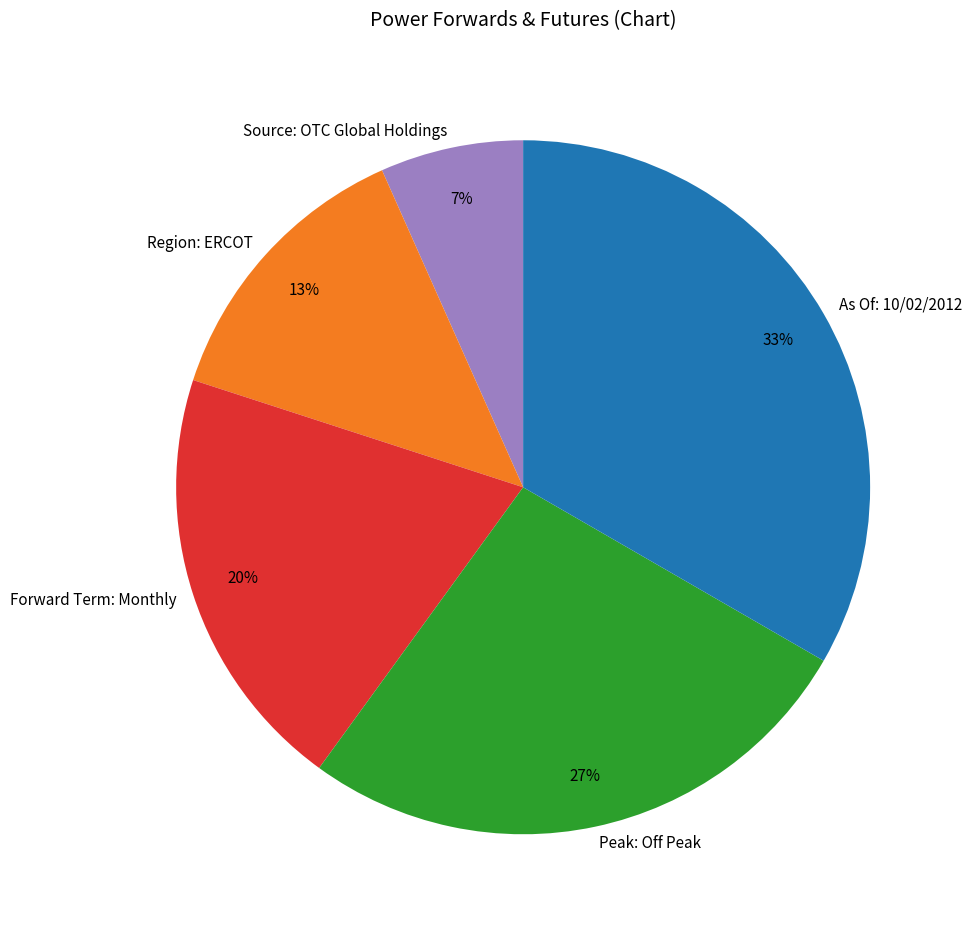

To the nearest percent, what portion does Forward Term: Monthly represent?

20%